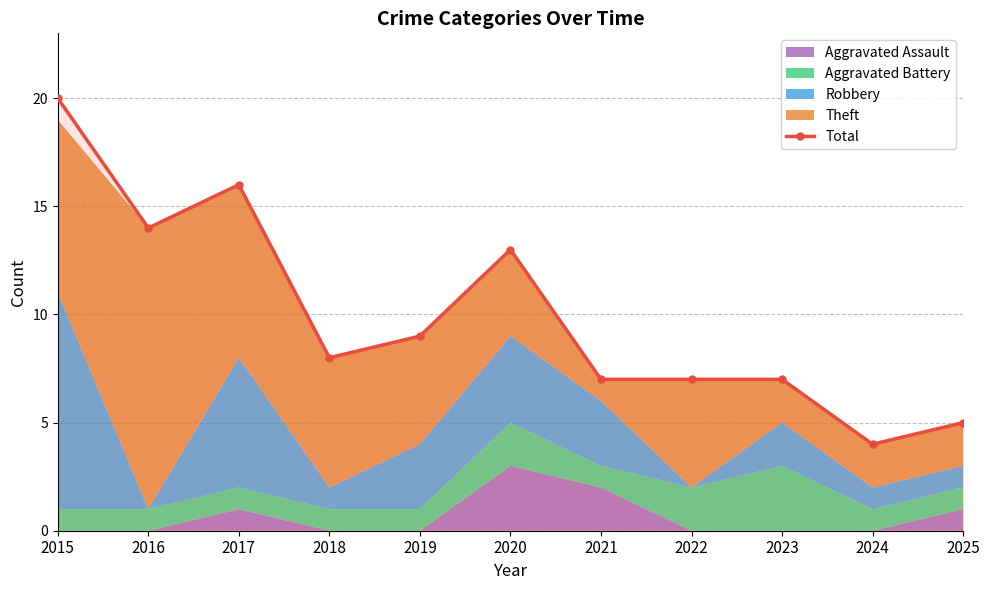

The chart shows a value of 7 at 2024. True or false?

False